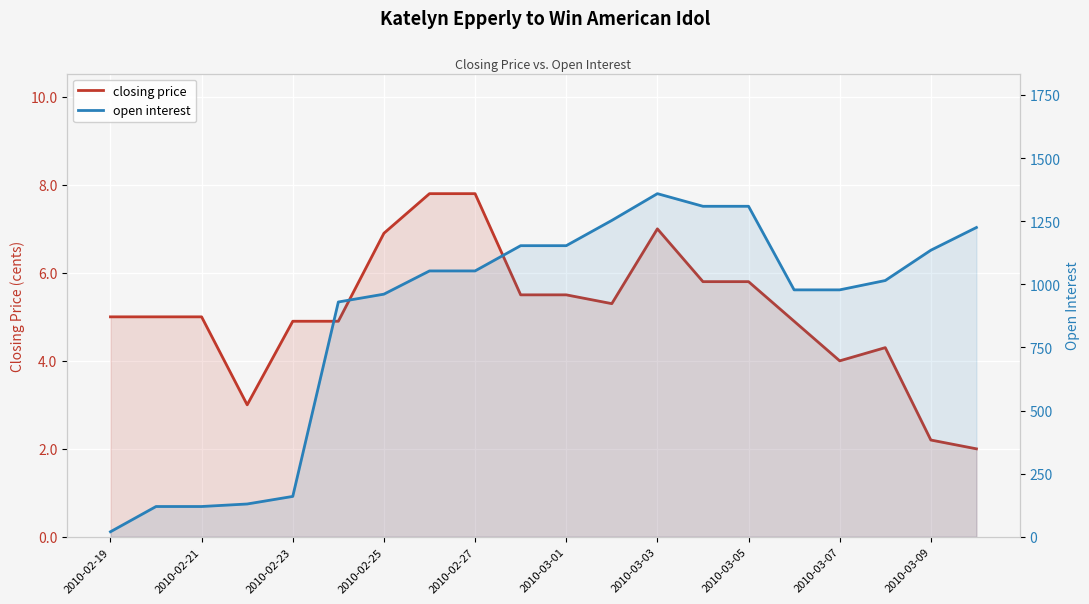

True or false: closing price has more than 1 interior local peaks.

True